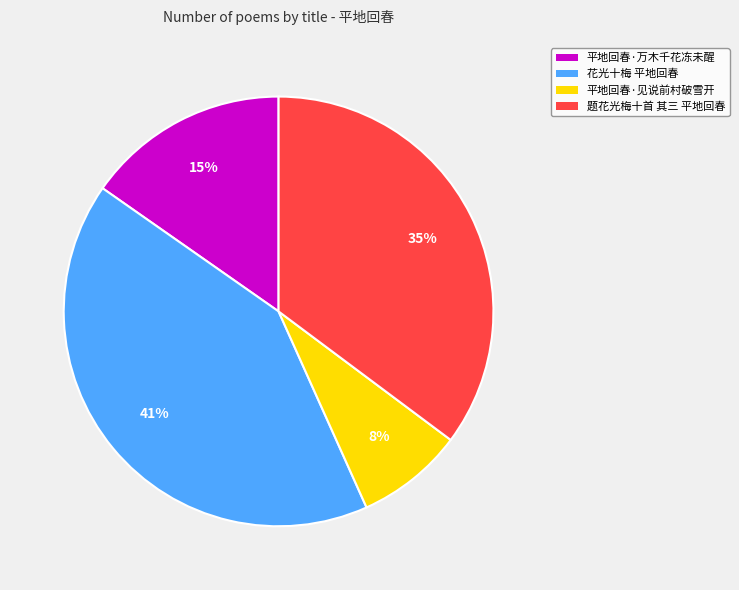

Count the number of slices in the pie.

4